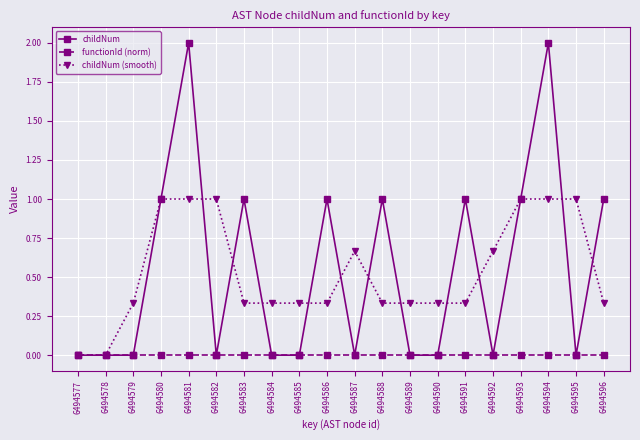

Rank the series by their maximum value, from highest to lowest.

childNum, childNum (smooth), functionId (norm)